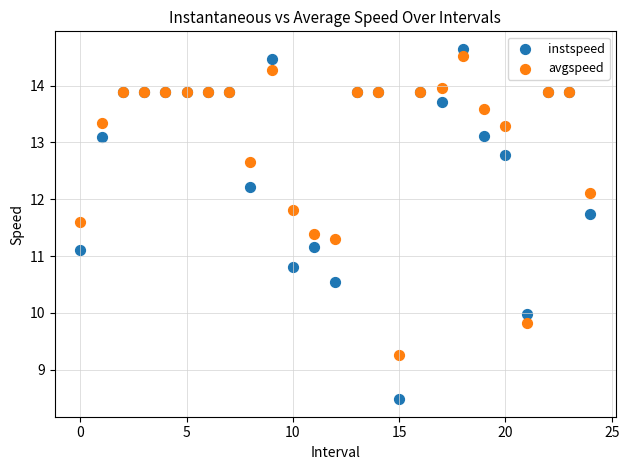

Which series has the largest Y range (max minus min)?

instspeed